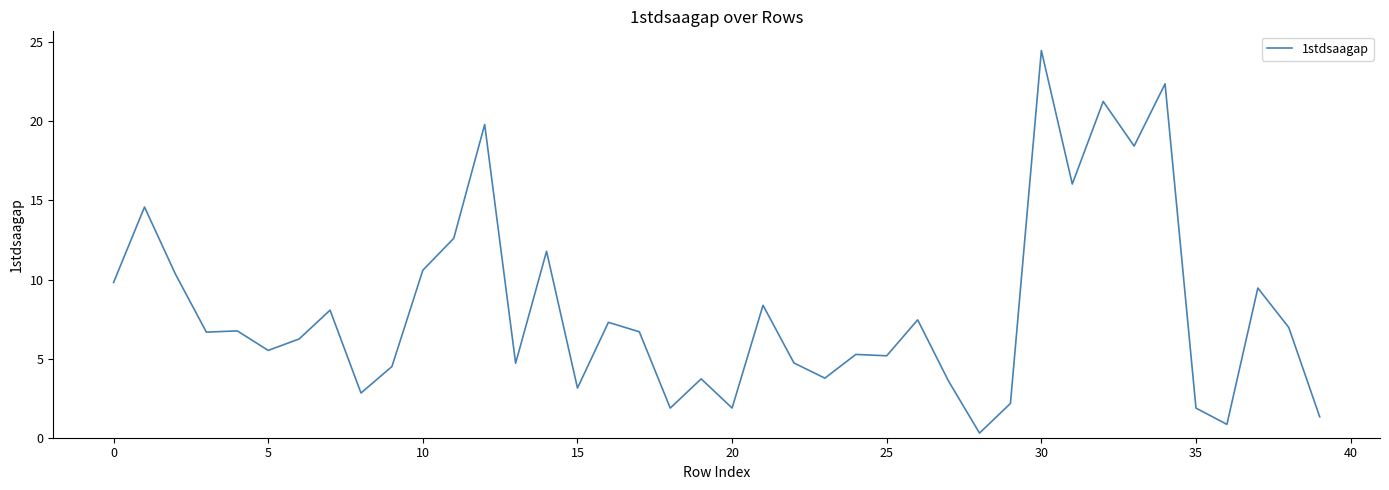

What is the difference between the maximum and minimum values?

24.2